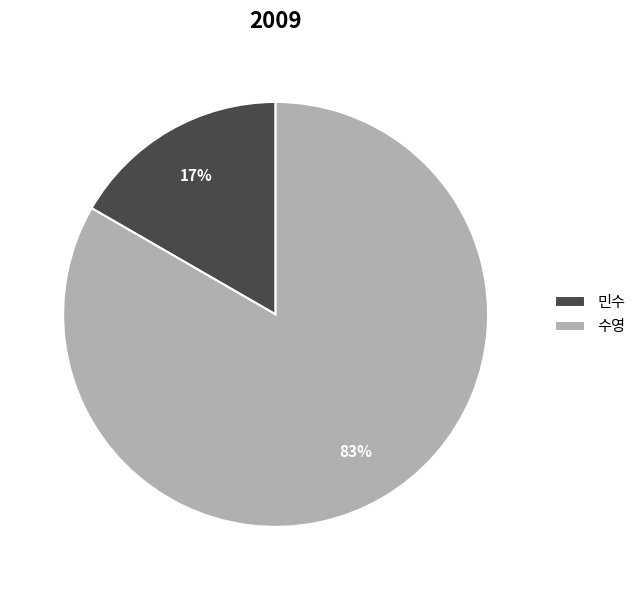

Which category accounts for the majority?

수영